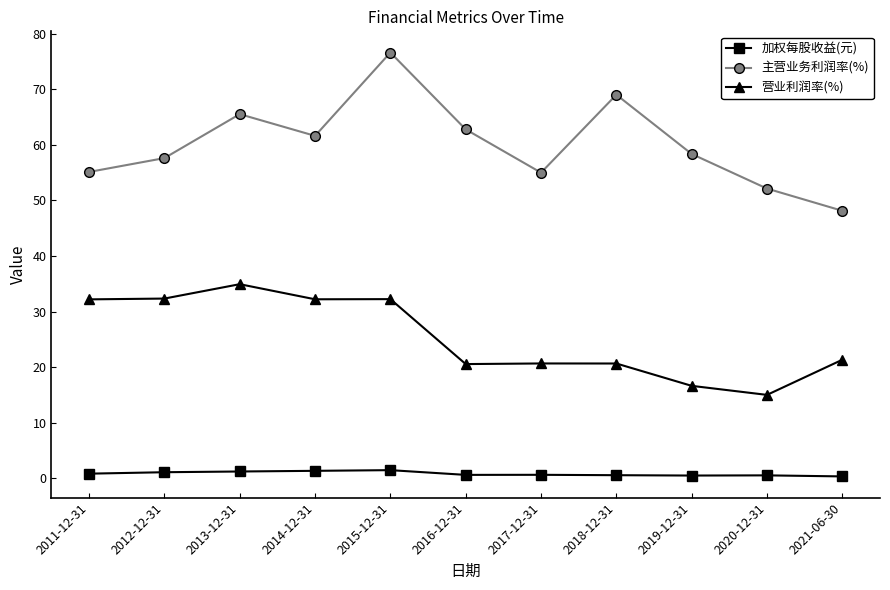

List the series in order of their overall mean, highest first.

主营业务利润率(%), 营业利润率(%), 加权每股收益(元)